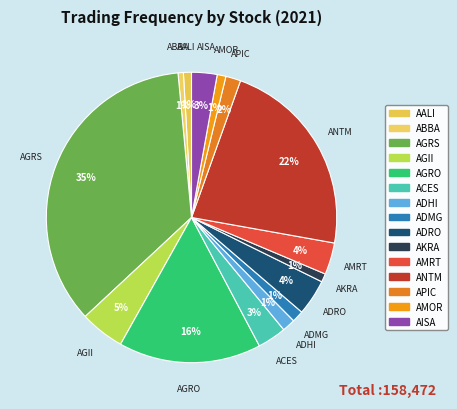

Rank the categories by value from highest to lowest.

AGRS, ANTM, AGRO, AGII, ADRO, AMRT, ACES, AISA, APIC, ADHI, ADMG, AMOR, AKRA, AALI, ABBA